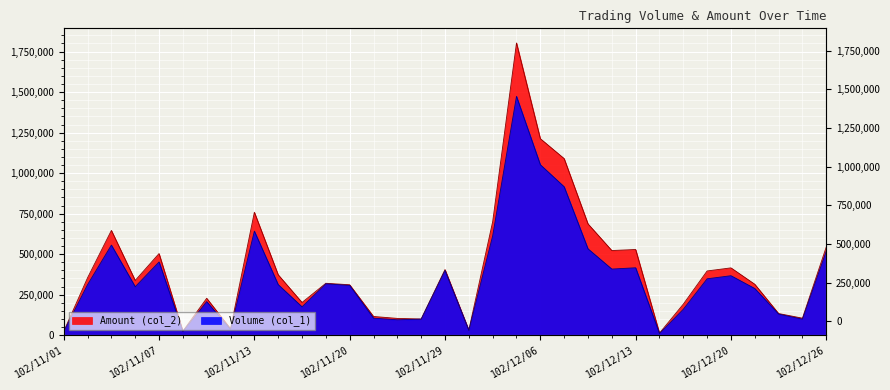

Where is the first local maximum for Volume (col_1)?

102/11/05